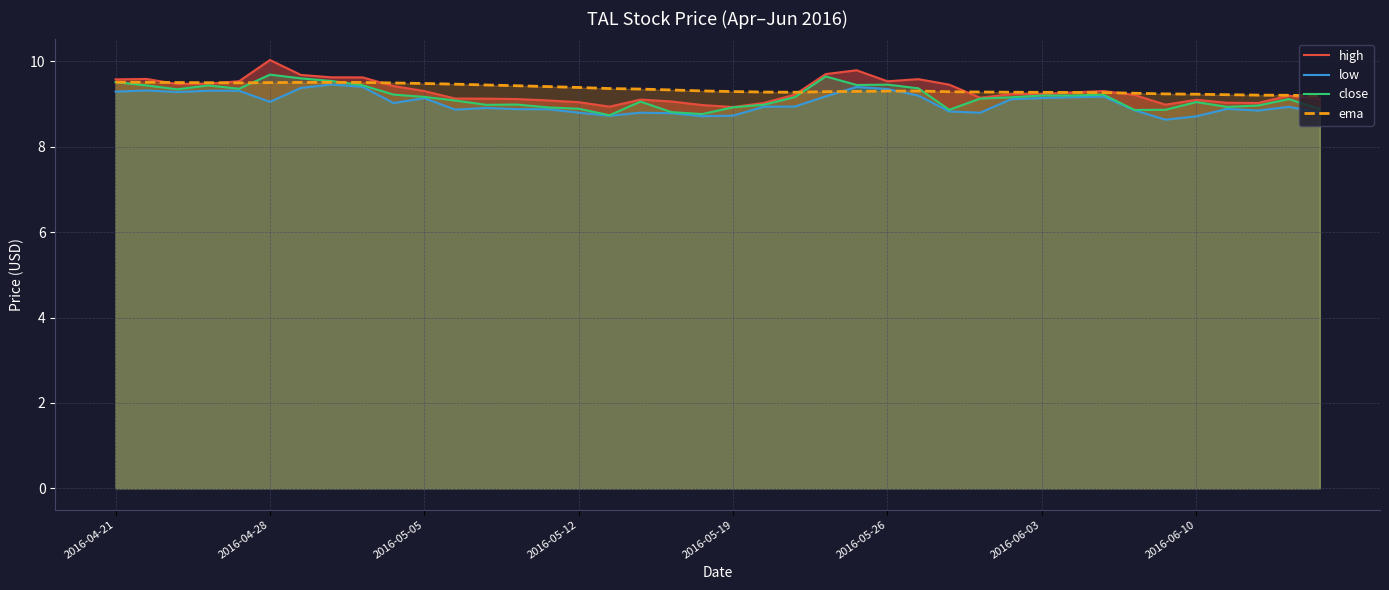

What position from the right is 39?

1